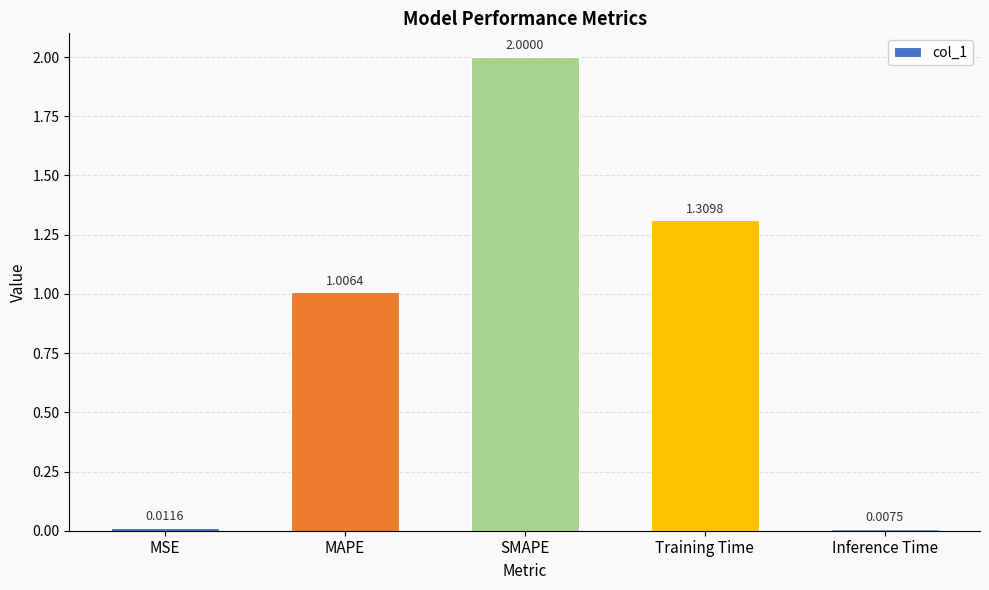

True or false: the data shows 2.0 at SMAPE.

True